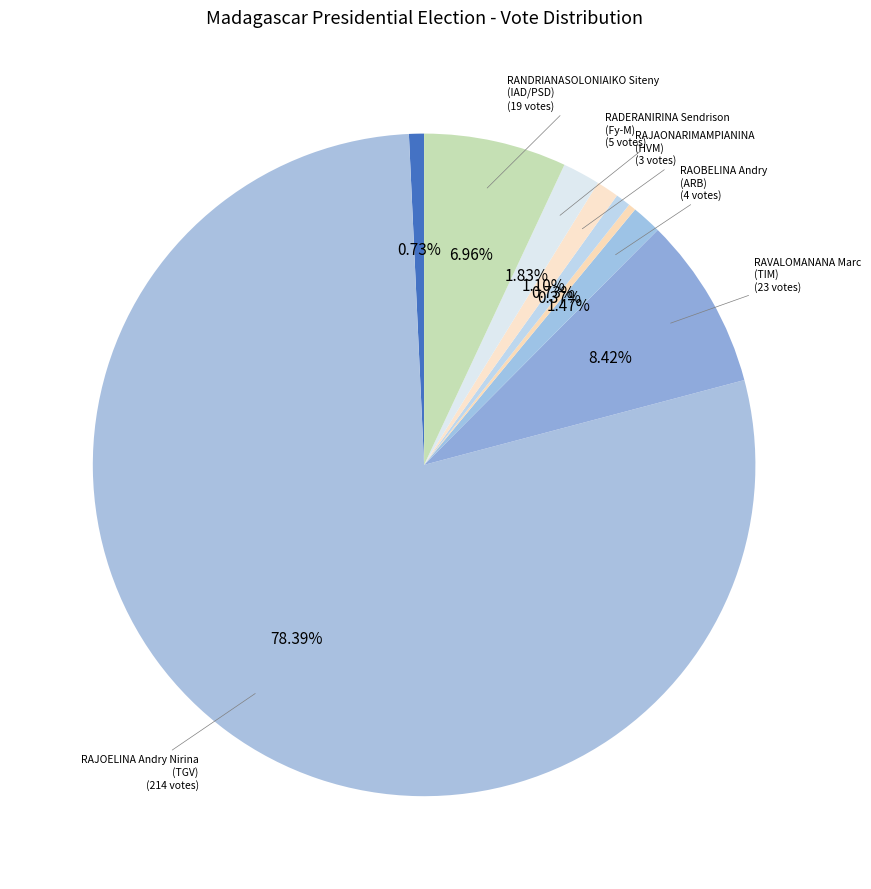

How many segments does this pie chart have?

9